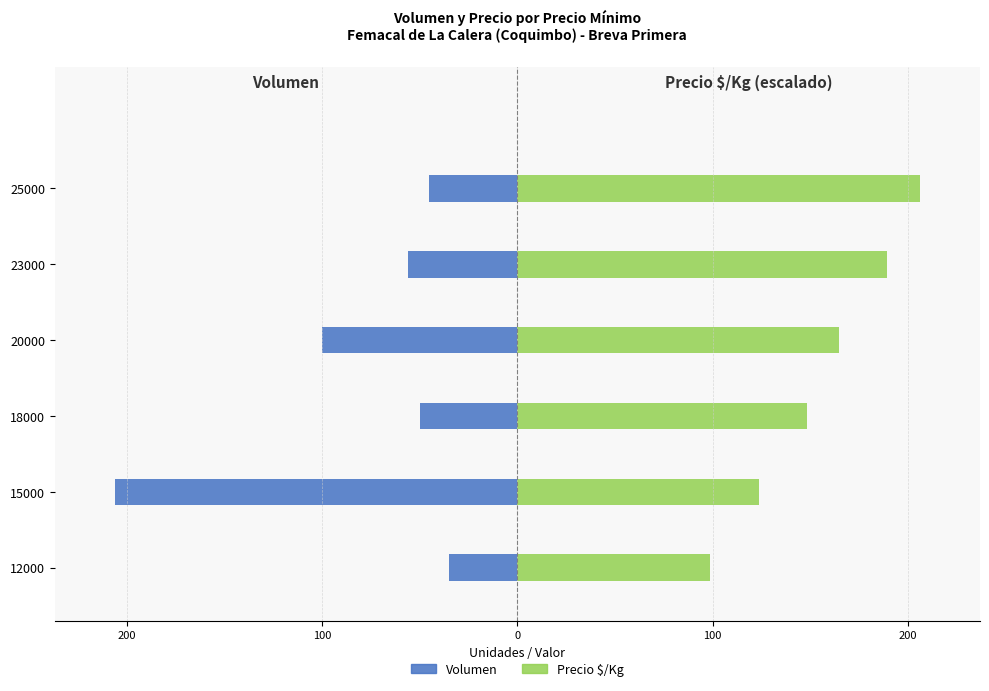

How many categories are shown in the chart?

6